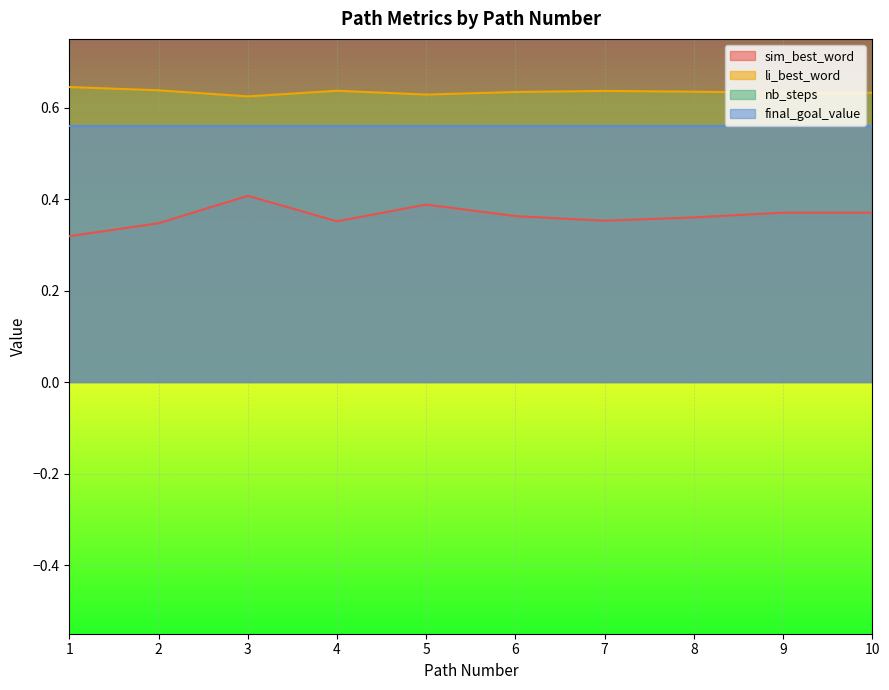

What is the difference between the maximum and minimum values in the sim_best_word series?

0.1